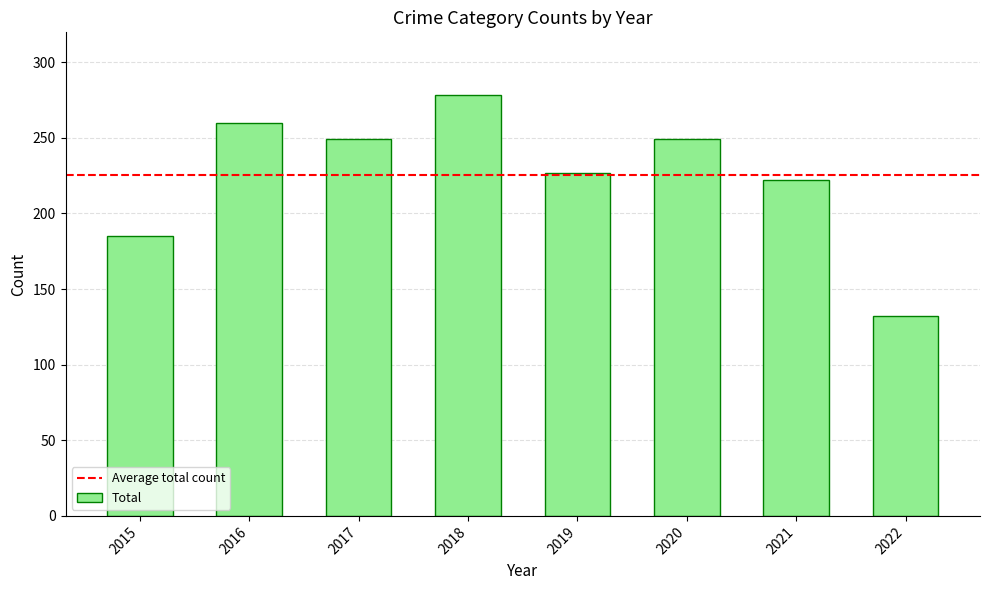

Reading right to left, what are all the values shown in this chart?

2022=132	2021=222	2020=249	2019=227	2018=278	2017=249	2016=260	2015=185